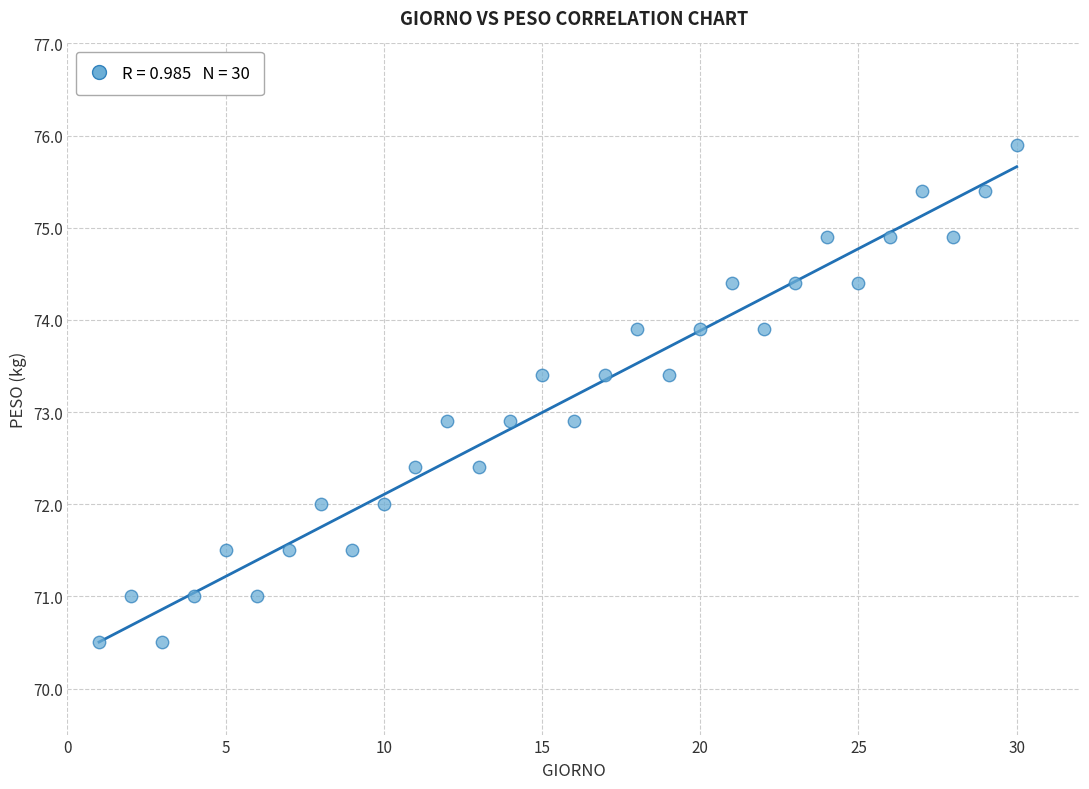

What is the range of Y values (max minus min)?

5.4